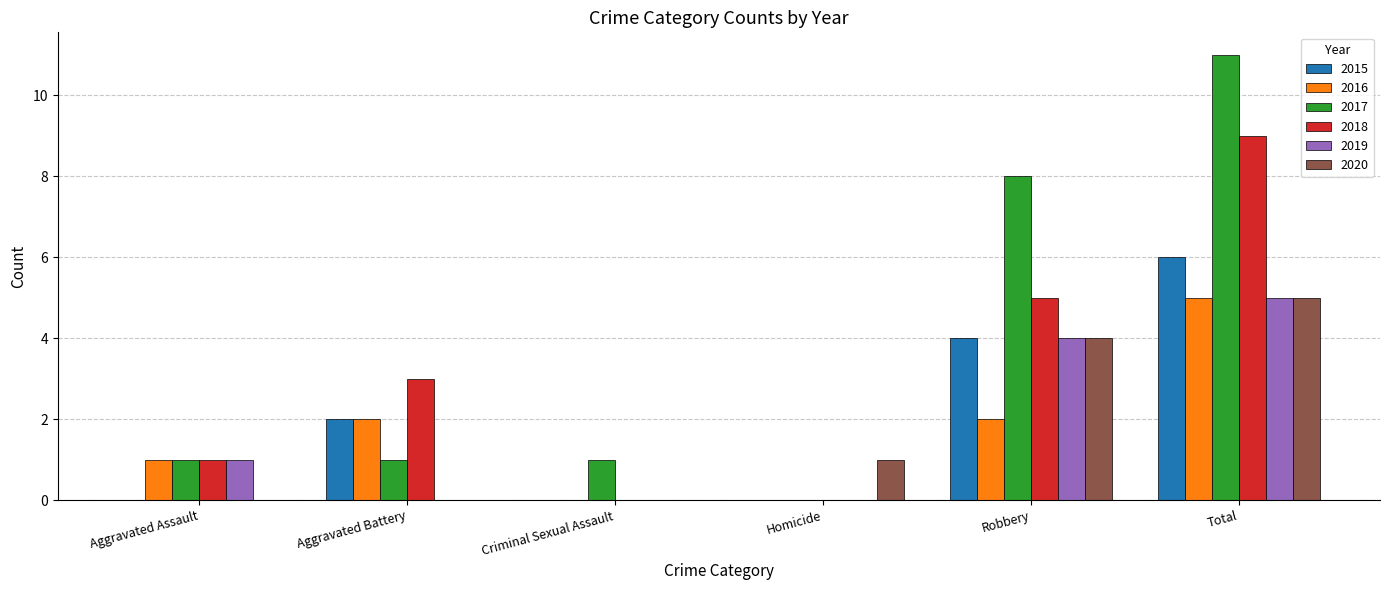

What is the maximum value for 2017?

11